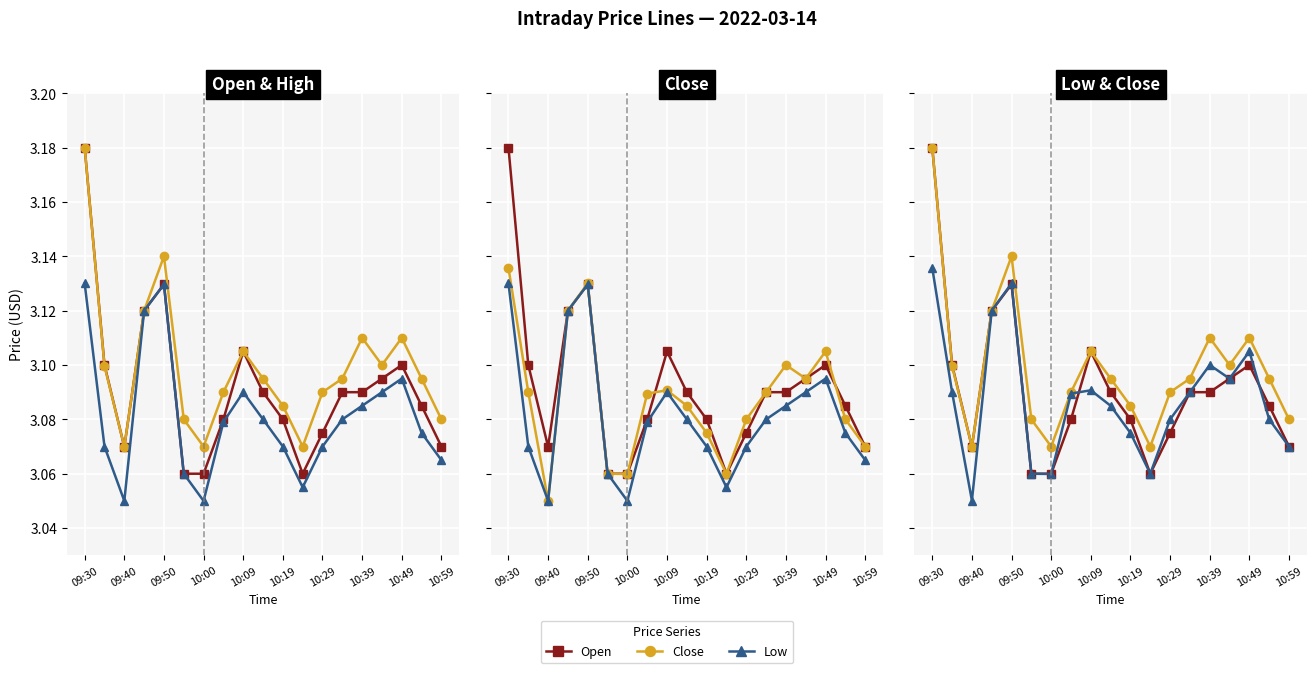

In Low, how many points are lower than both neighbors (excluding endpoints)?

3